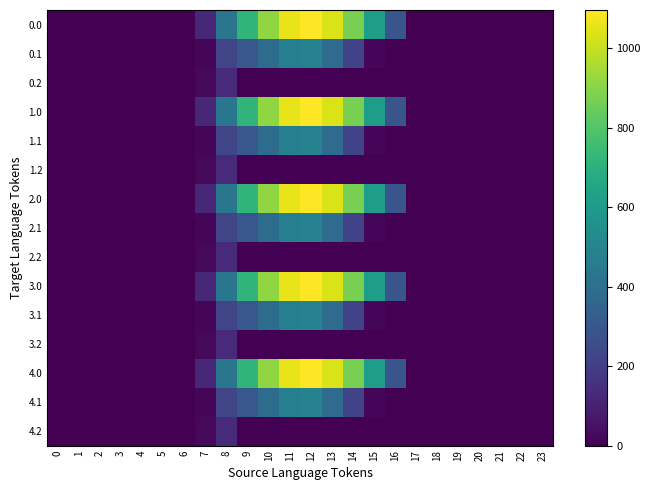

At how many categories does at least one series exceed 9?

10